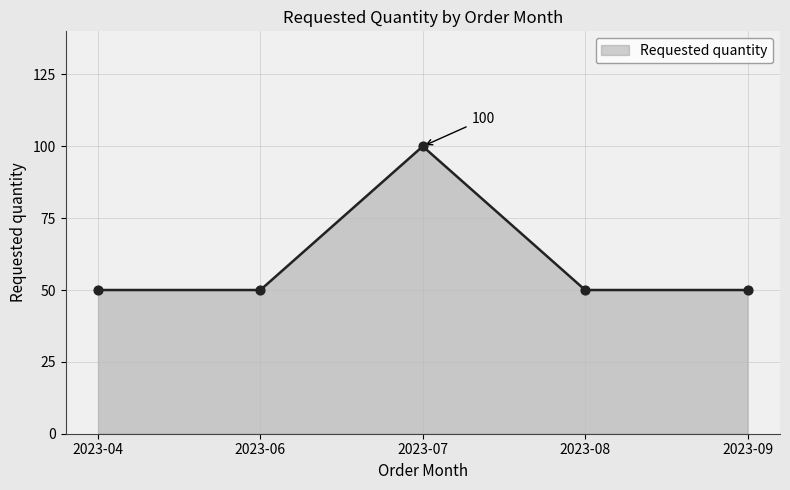

What is the change in value from 2023-07 to 2023-09?

-50